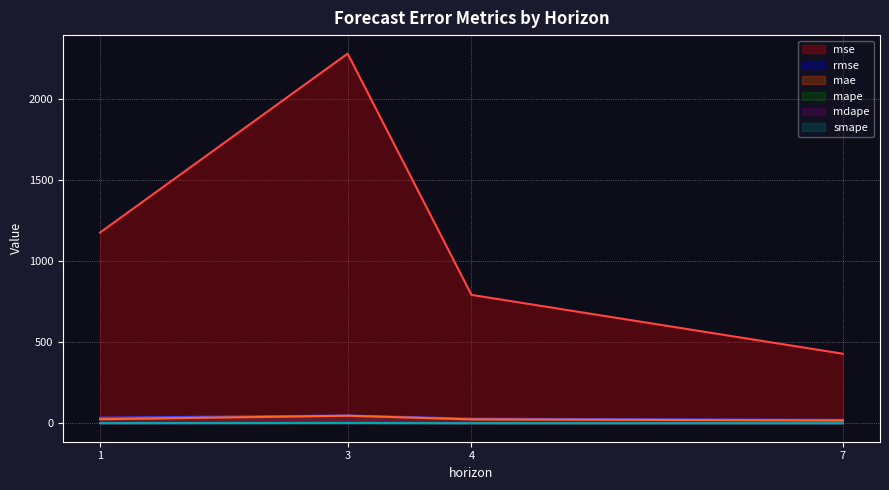

Reading left to right, list all the values displayed in this chart.

mse: 1177.6	2282.9	792.8	429.3
rmse: 34.3	47.8	28.2	20.7
mae: 24.8	46.4	23.9	16.9
mape: 1.4	2.1	0.9	0.6
mdape: 0.9	2.1	0.9	0.3
smape: 0.7	1.6	0.6	0.4